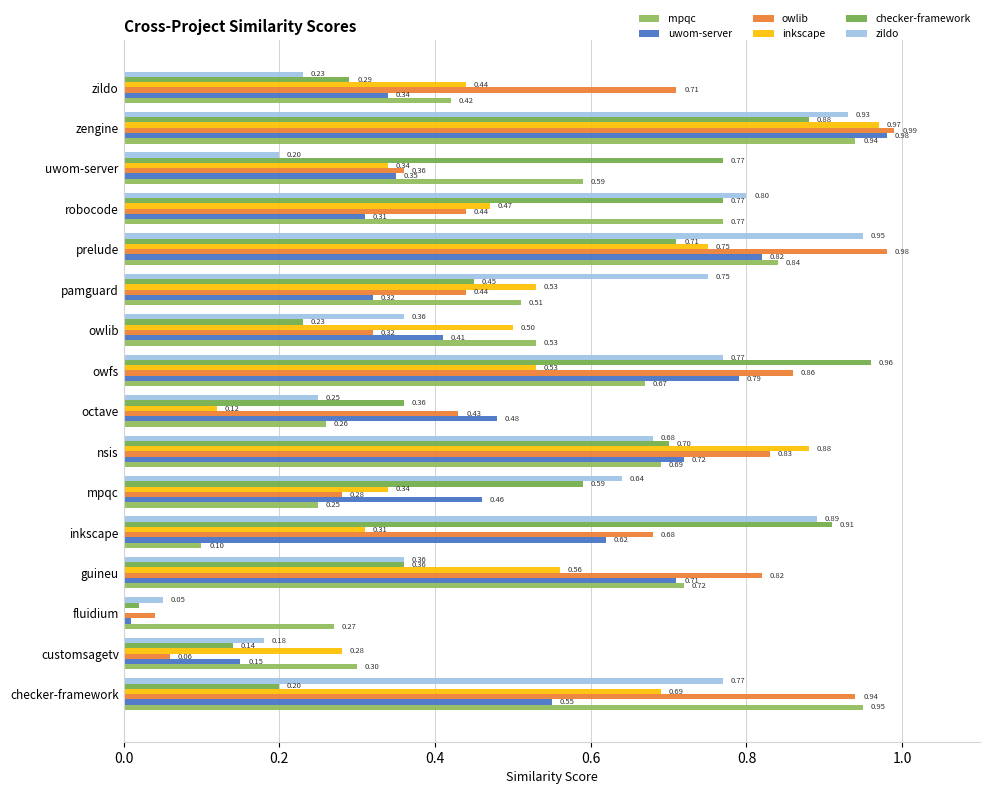

How many data points does each series have?

16